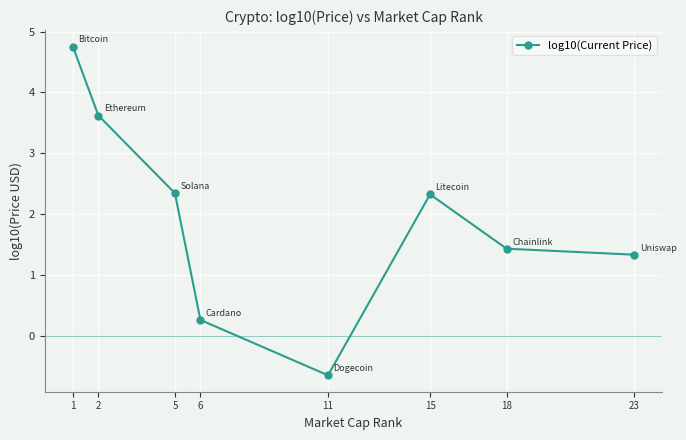

Read the value at 1.

4.8